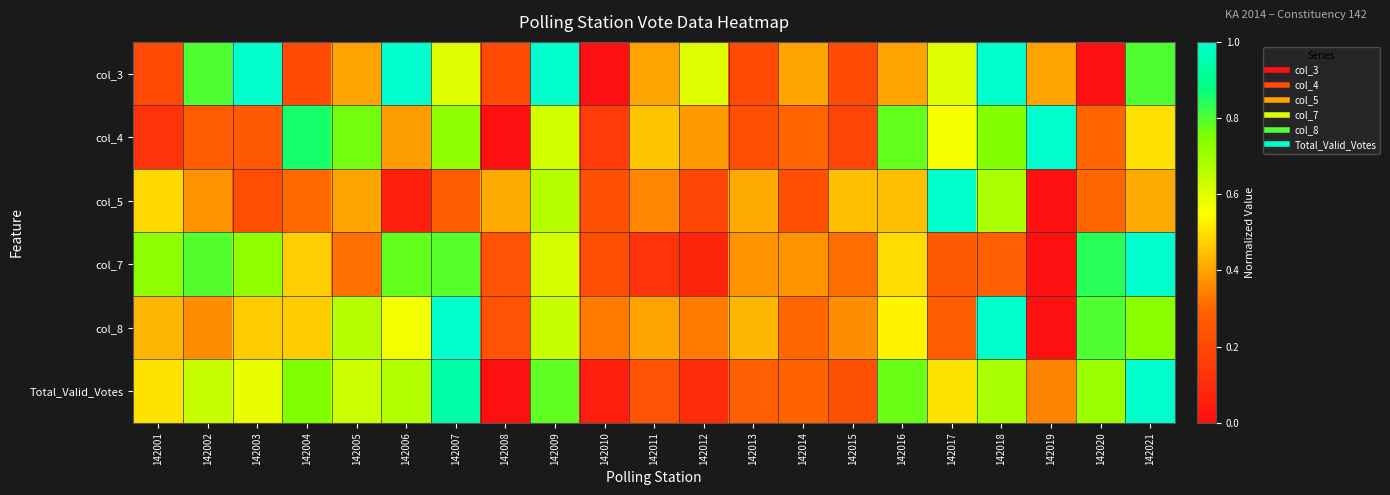

Which category has the lowest value across all series?

142010